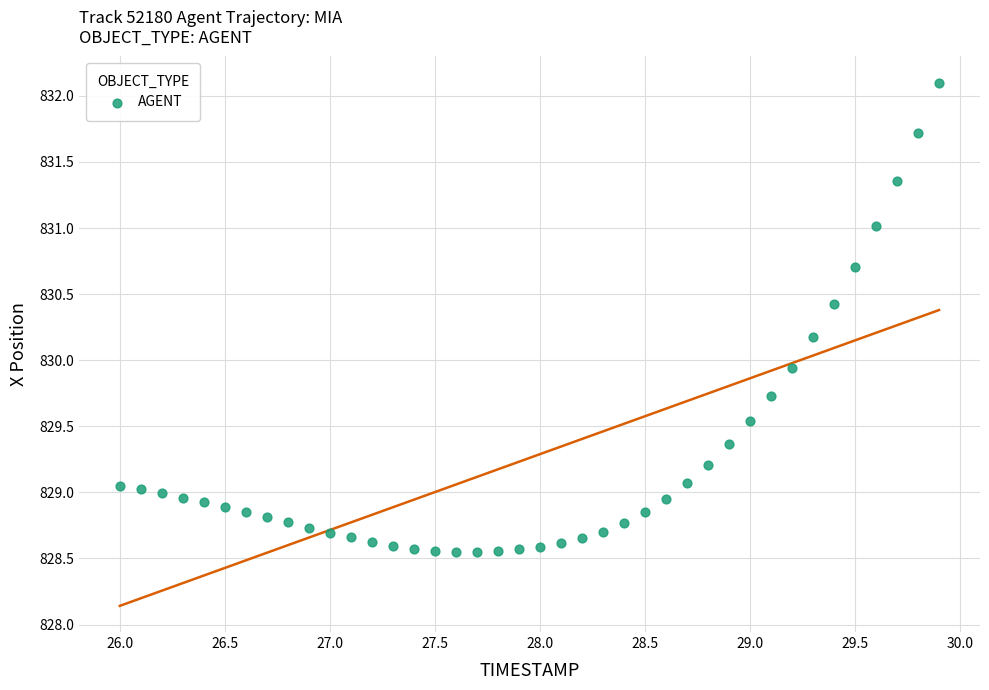

What is the range of X values (max minus min)?

3.9